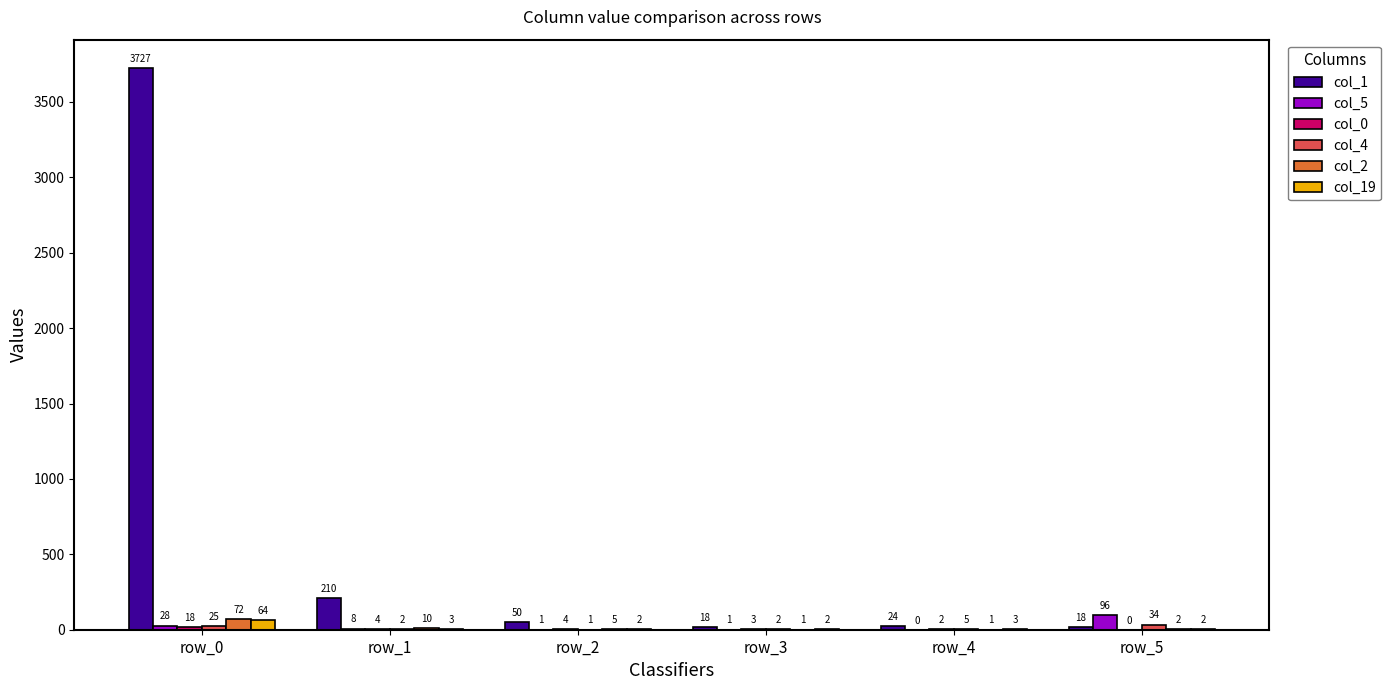

What is the approximate value of col_1 at row_1, to the nearest 10?

210